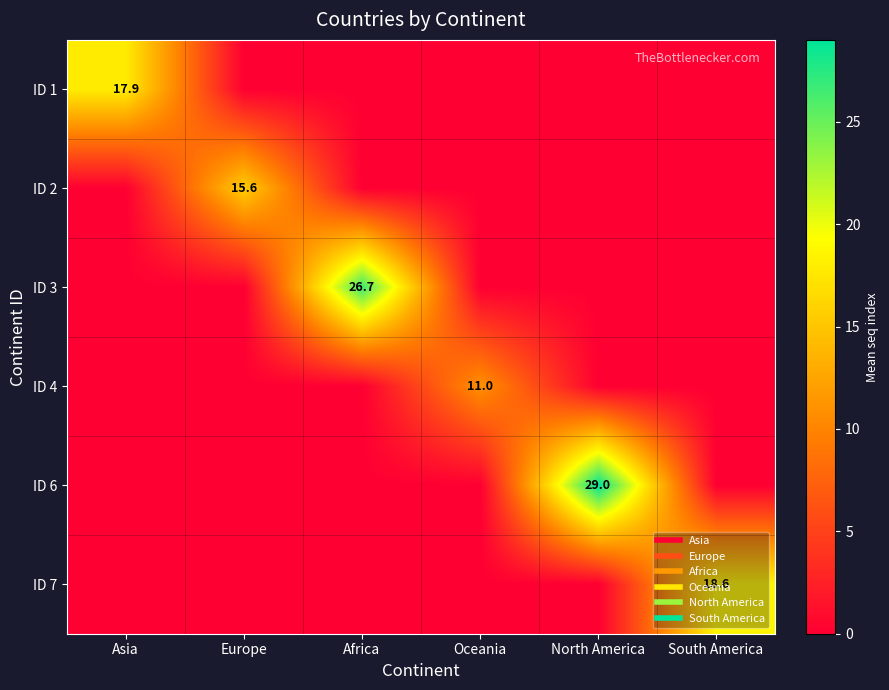

True or false: ID 3 has a value of 0.0 at North America.

True